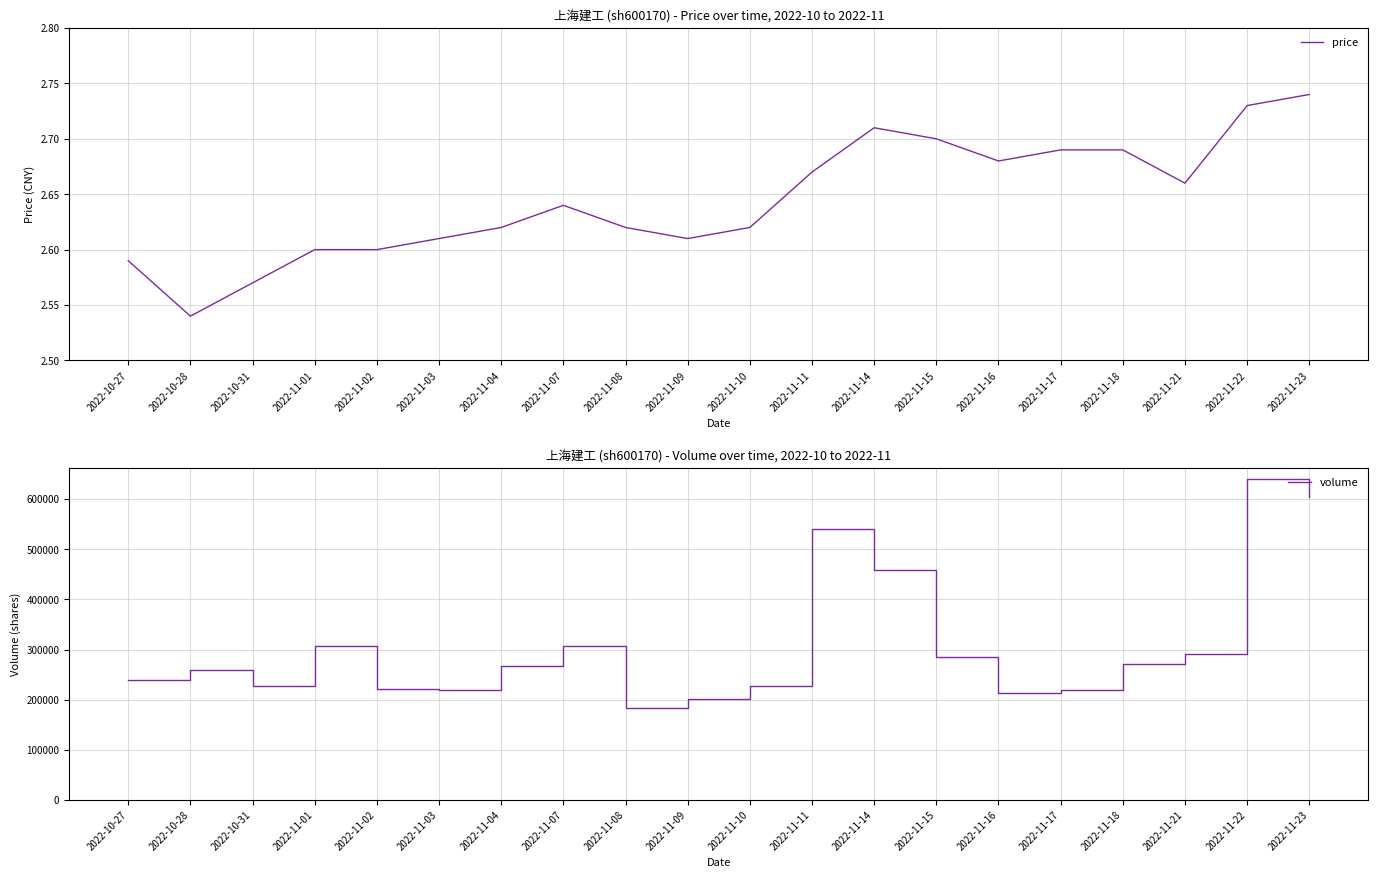

Rank the series at 2022-11-16 from lowest to highest value.

price, volume